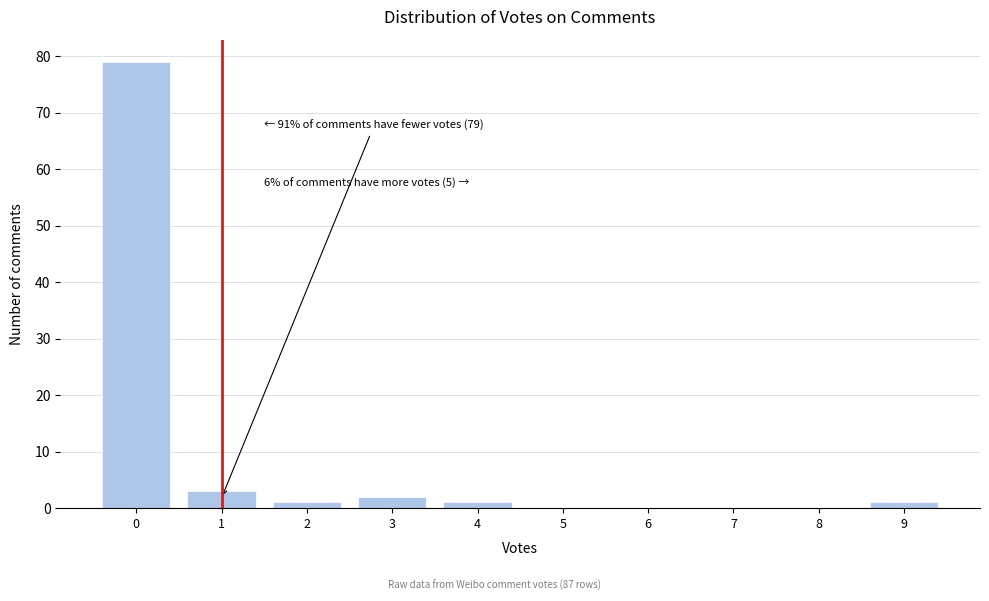

Over which range of the x-axis is the bar tallest?

-0.5 to 0.5